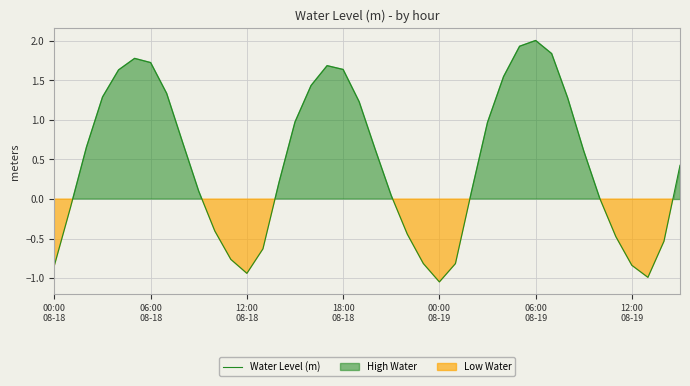

What is the highest value of the Water Level (m) series?

2.0